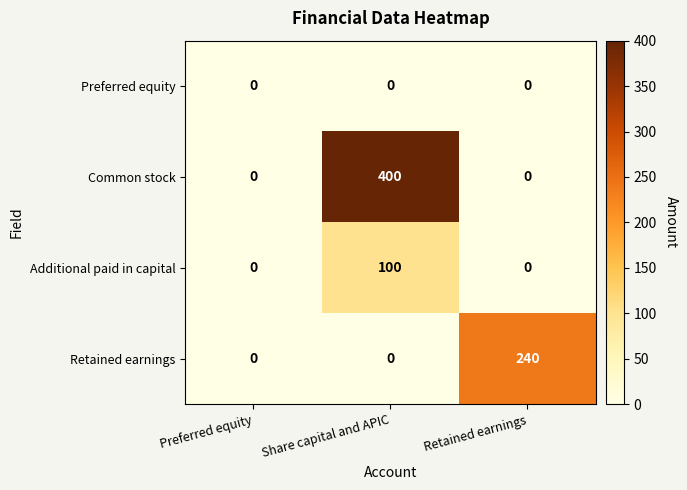

How many categories are shown in the chart?

3